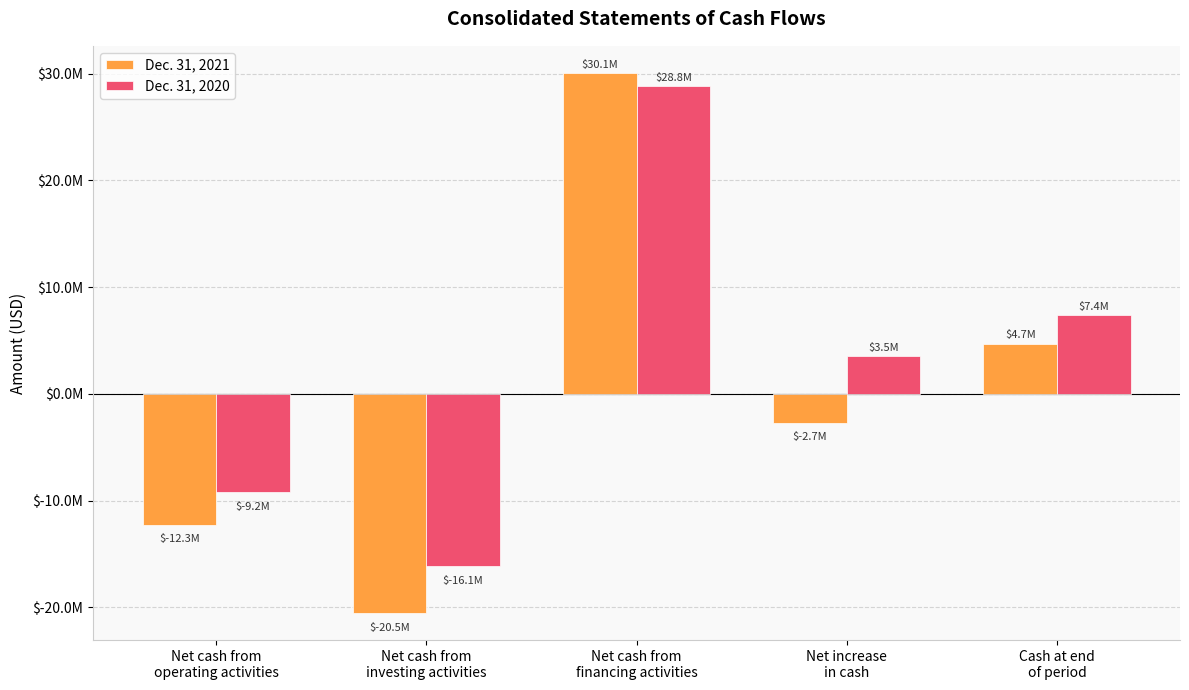

Are the bars horizontal?

No